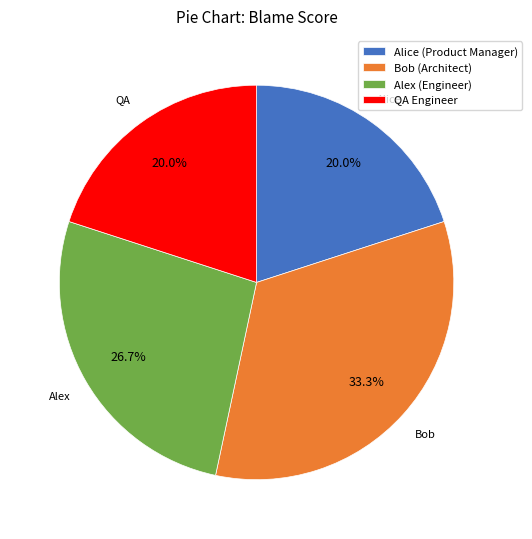

Does Bob (Architect) represent more than half of the total?

No